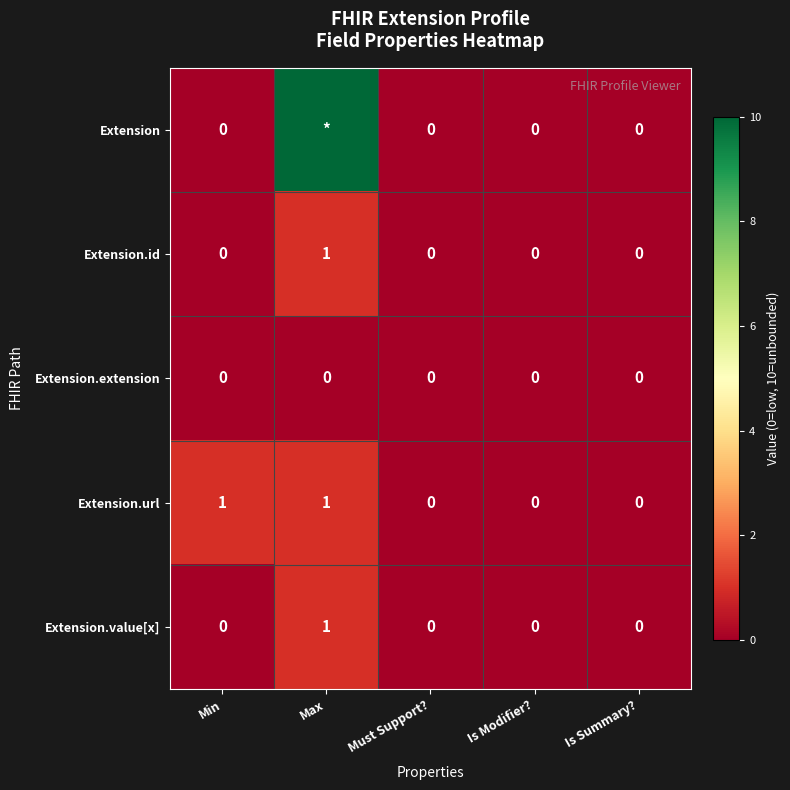

Is it true that Extension.value[x] equals 0 at Must Support??

True